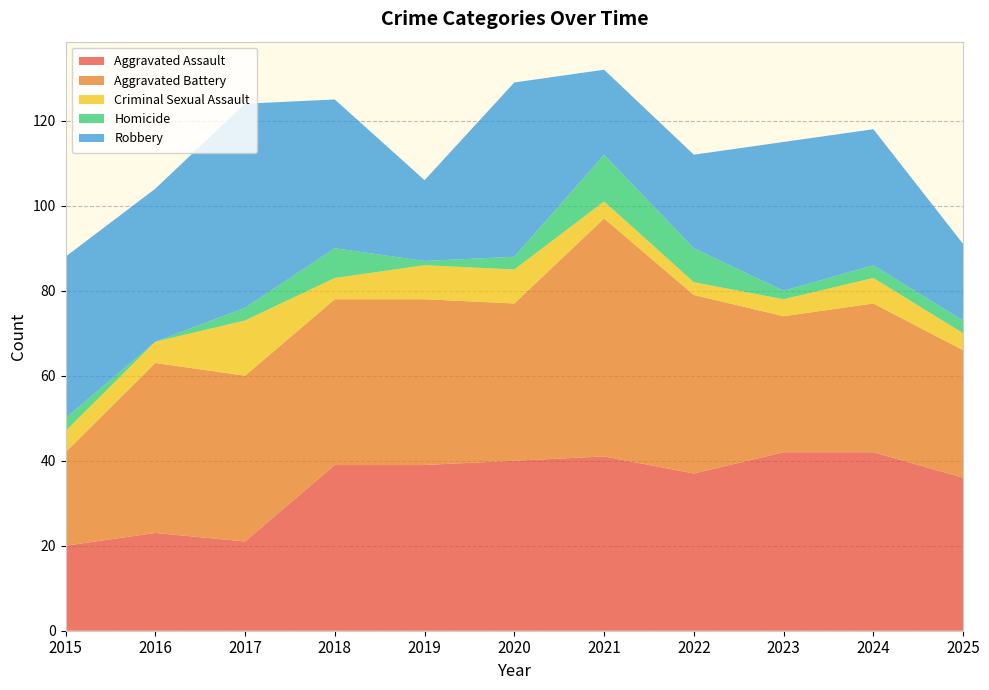

Reading right to left, transcribe all the data shown in this chart.

Aggravated Assault: 36	42	42	37	41	40	39	39	21	23	20
Aggravated Battery: 30	35	32	42	56	37	39	39	39	40	22
Criminal Sexual Assault: 4	6	4	3	4	8	8	5	13	5	5
Homicide: 3	3	2	8	11	3	1	7	3	0	3
Robbery: 18	32	35	22	20	41	19	35	48	36	38